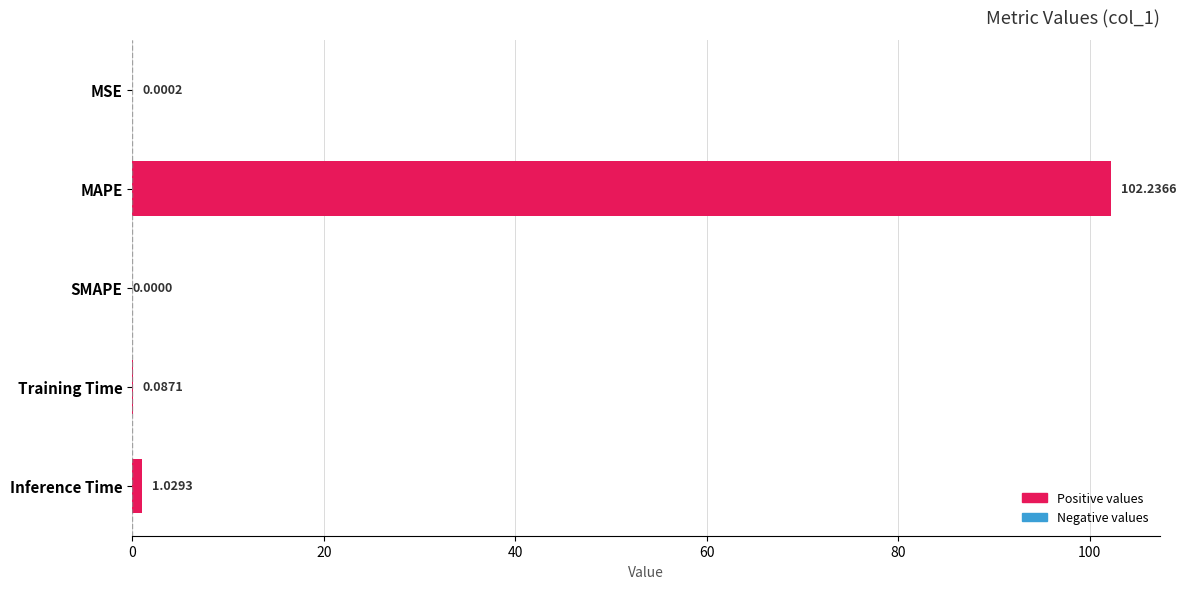

At which category does the chart reach its peak across all series?

MAPE